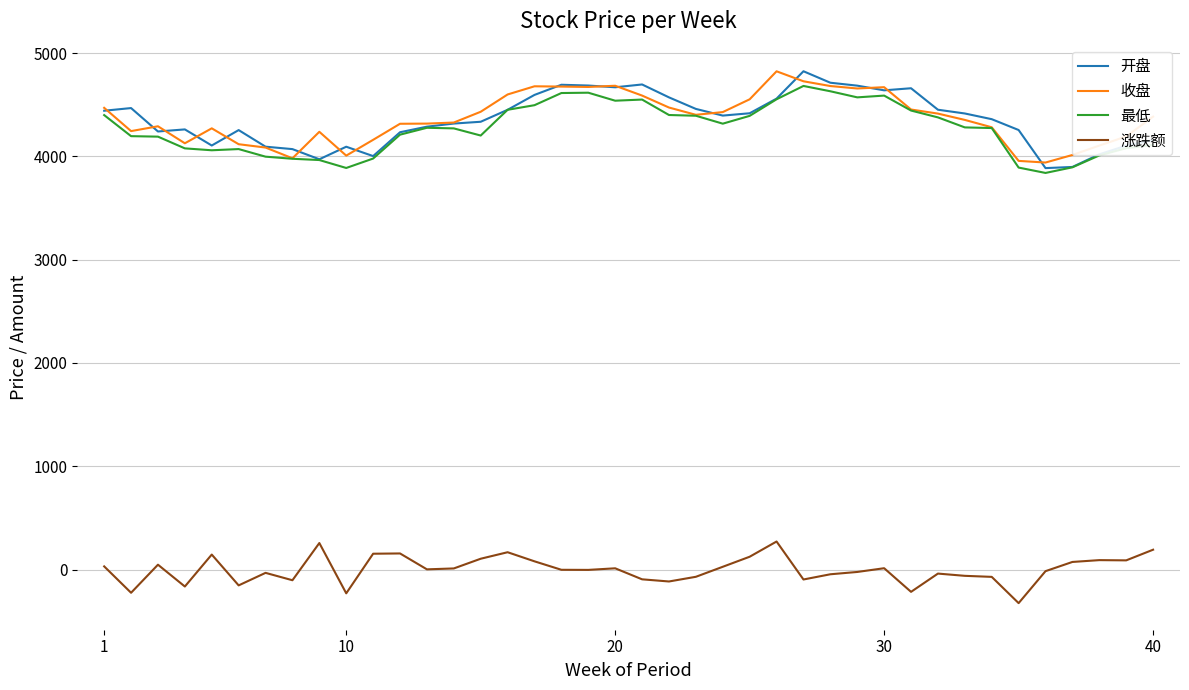

What is the maximum value shown in the chart?

4825.2